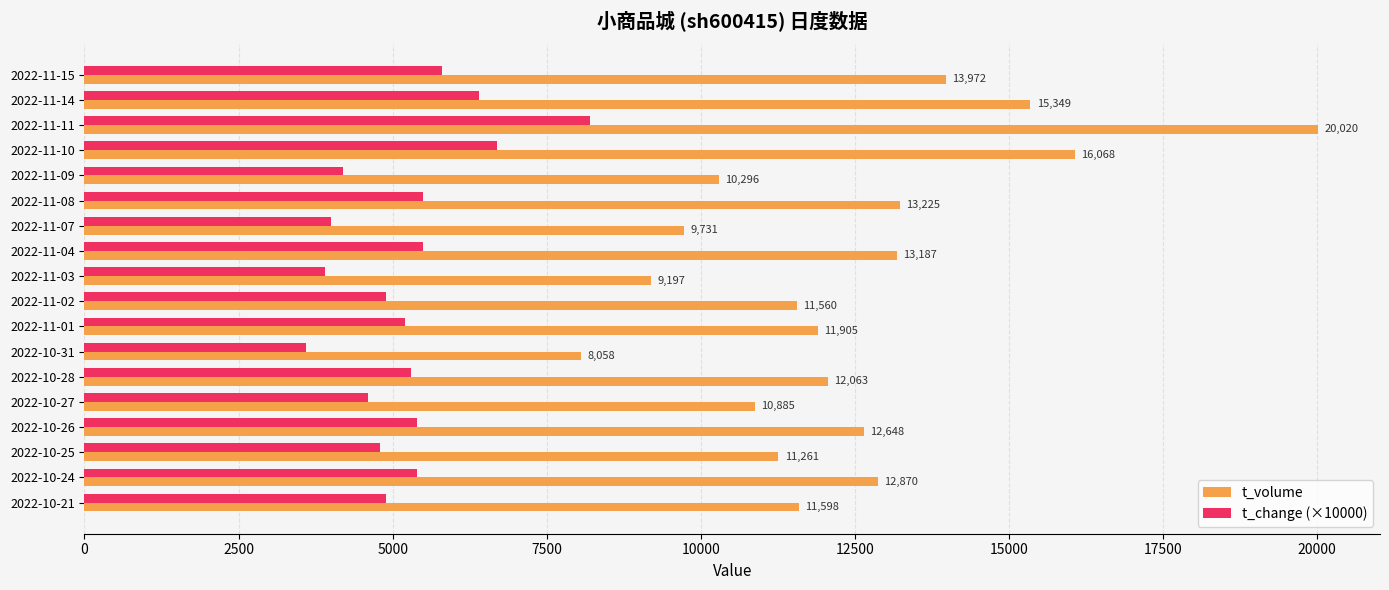

The t_change (×10000) series shows 2689 at 2022-10-21. True or false?

False